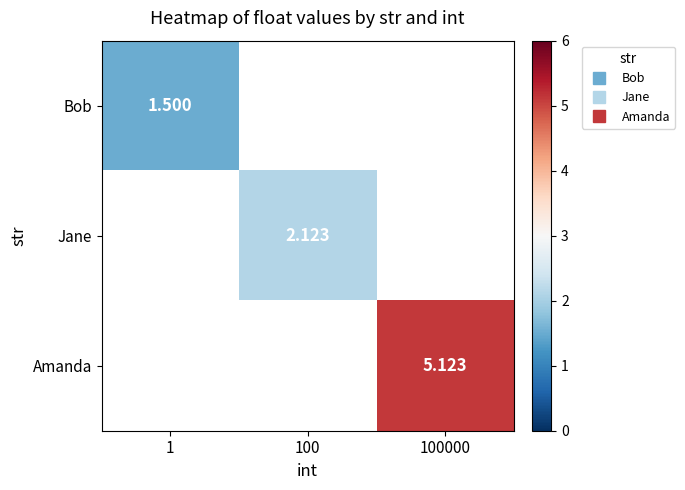

Which category has the lowest value in the Jane series?

1